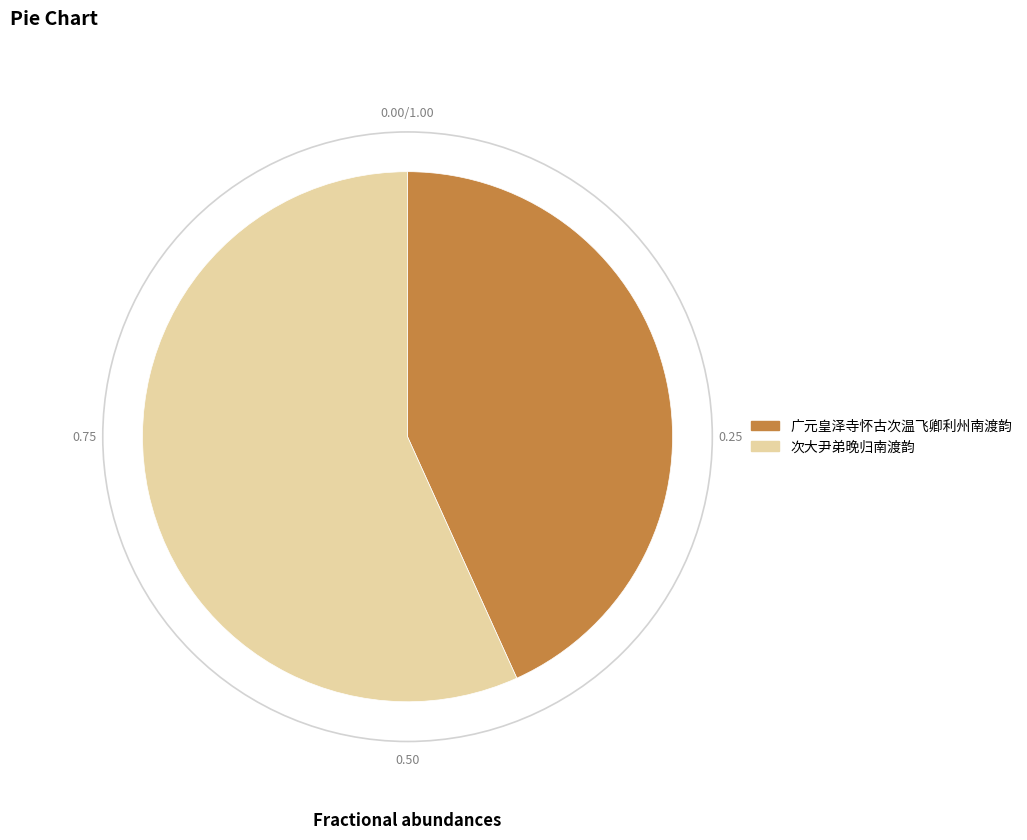

Approximately how many times larger is the value at 次大尹弟晚归南渡韵 compared to 广元皇泽寺怀古次温飞卿利州南渡韵?

1.3